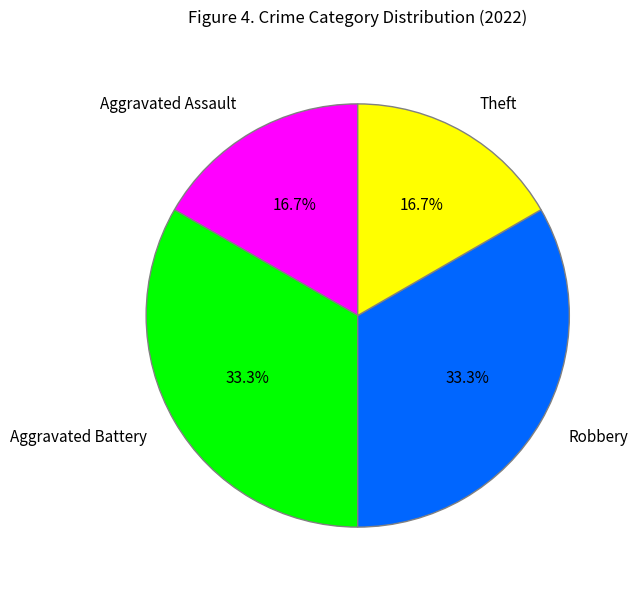

To the nearest percent, what is the difference between the largest and smallest slice percentages?

17%